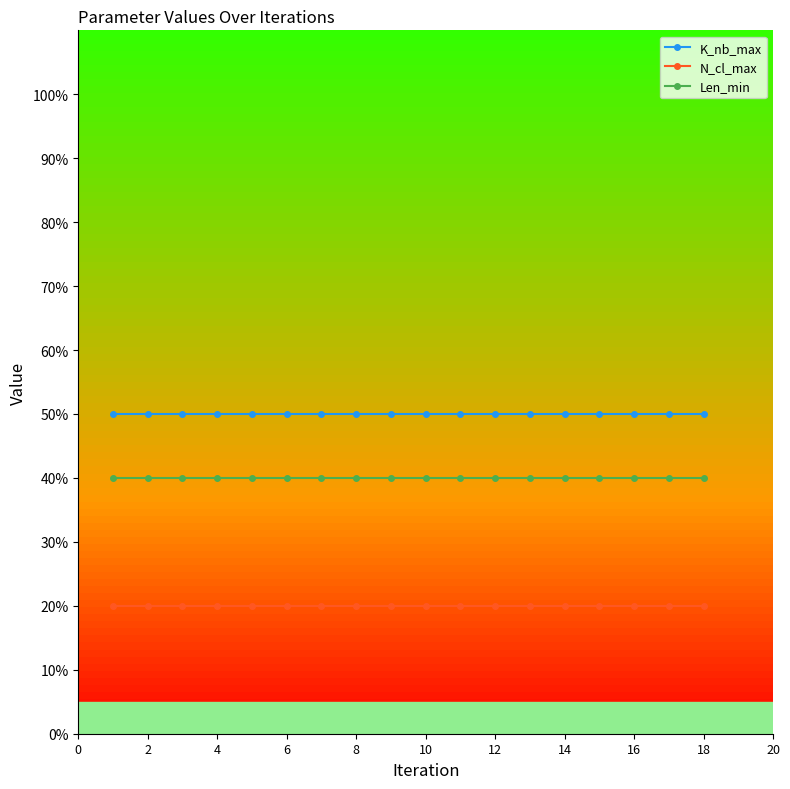

What is the sum of all K_nb_max values?

900